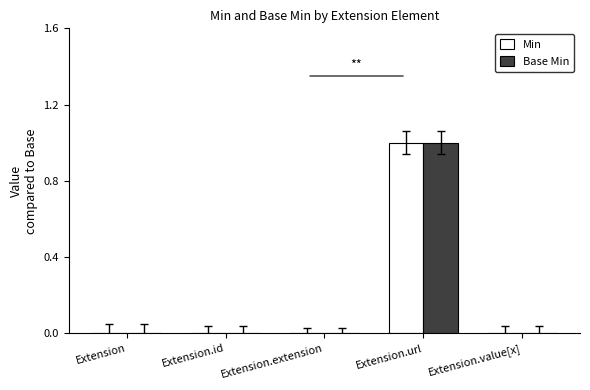

The value of Base Min at Extension.extension is 0. True or false?

True